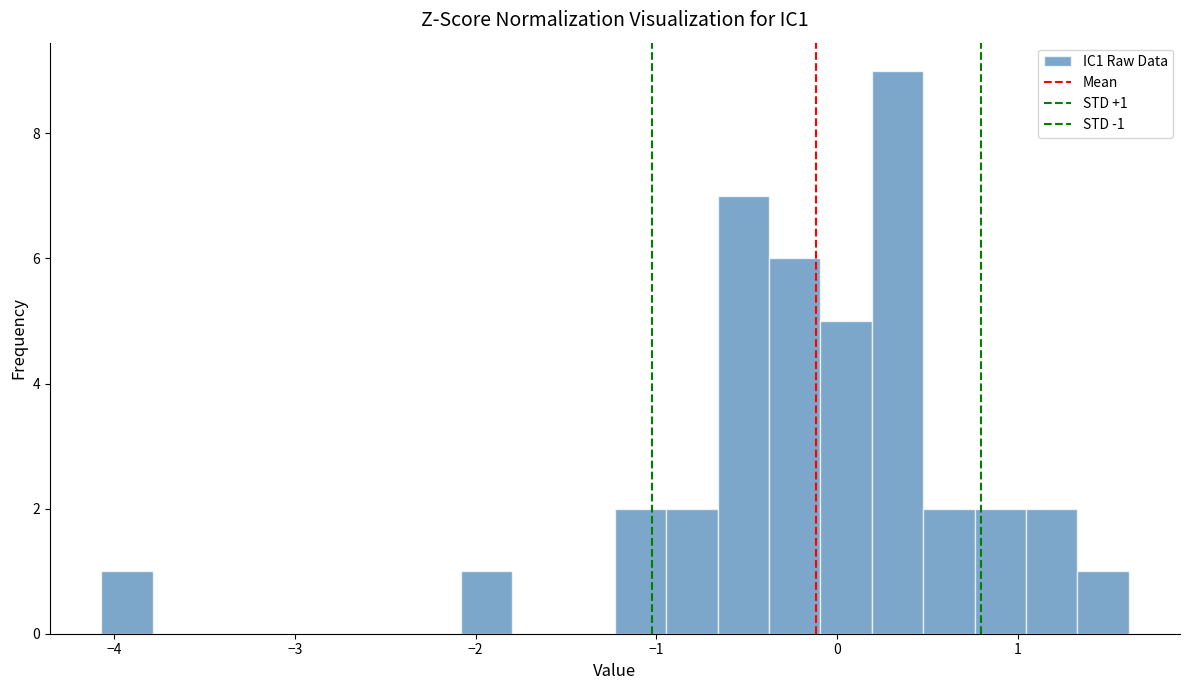

Read against the x-axis, roughly where is the centre of the tallest bar?

0.3